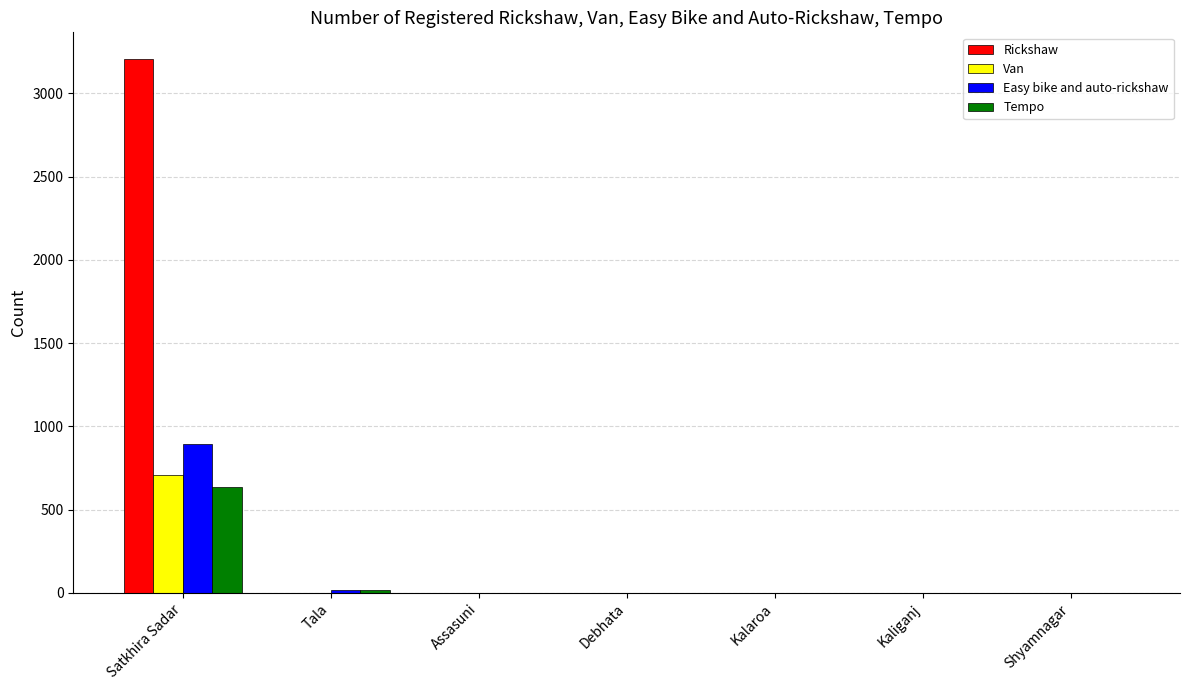

How many distinct data groups are displayed?

4